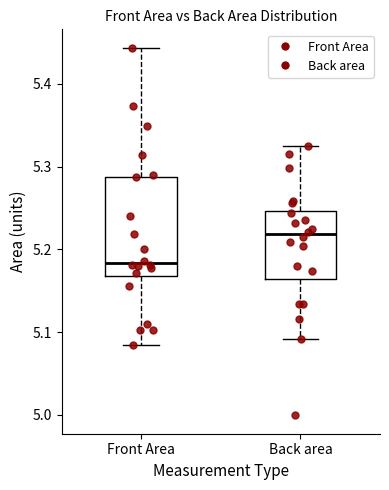

Which box's median line is the highest?

Back area